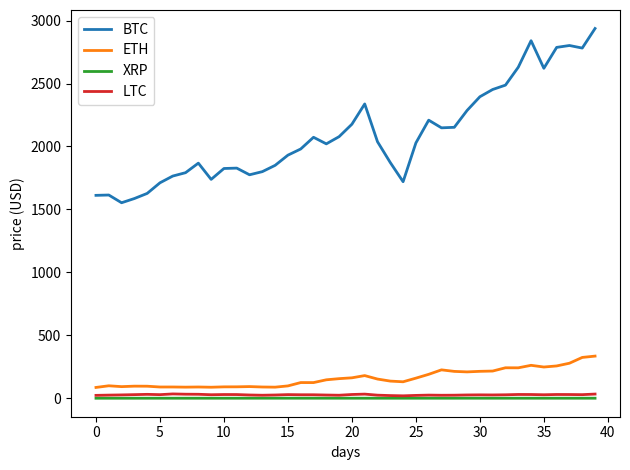

Which series has the widest spread of values?

BTC